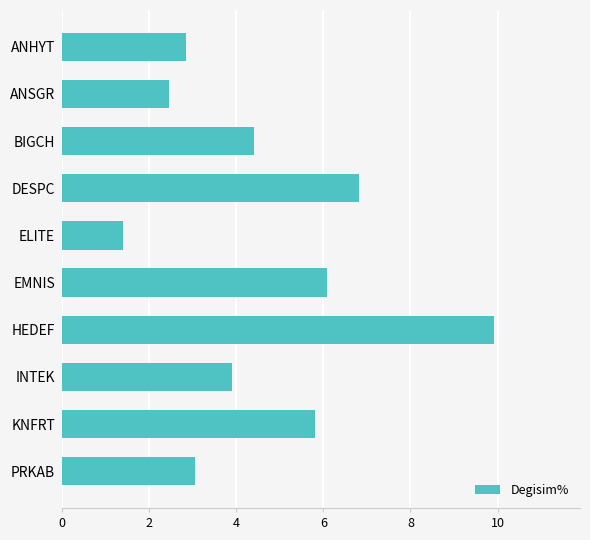

What is the label of the 9th bar from the bottom?

ANSGR